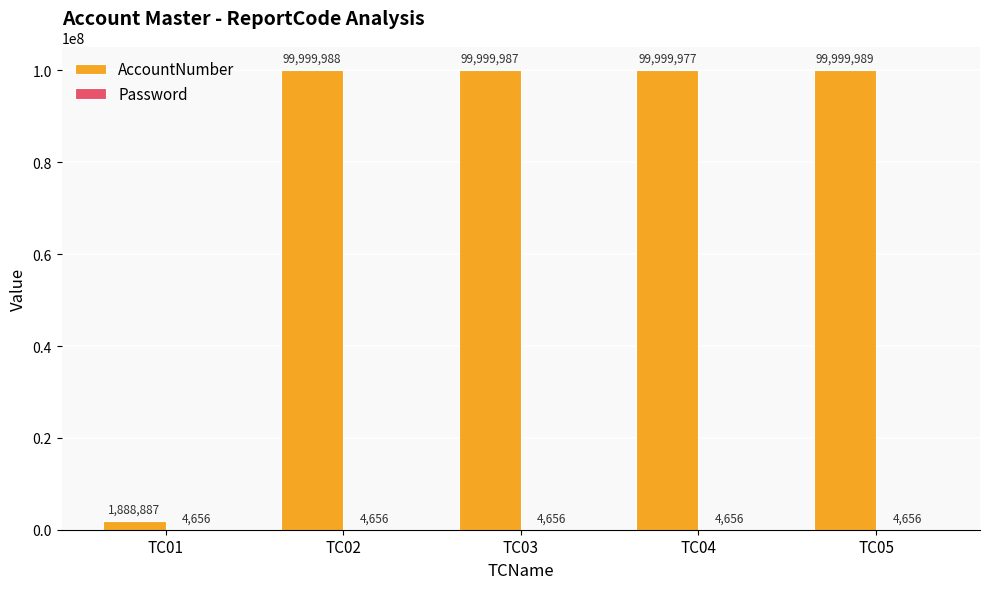

True or false: AccountNumber has a value of 158328245 at TC03.

False